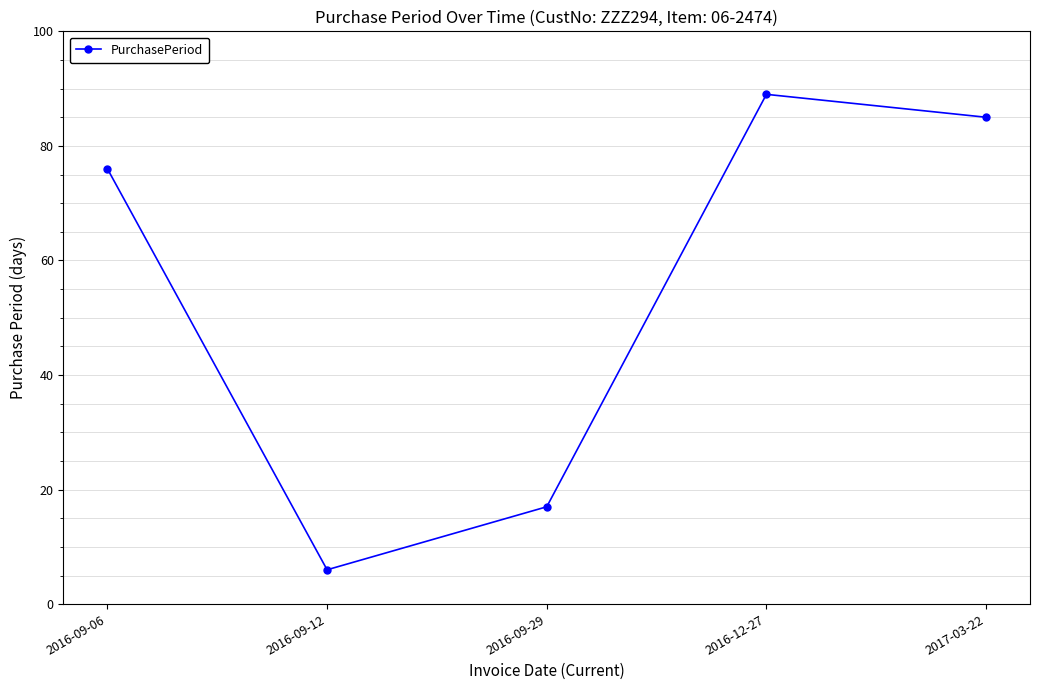

What is the sum of all values?

273